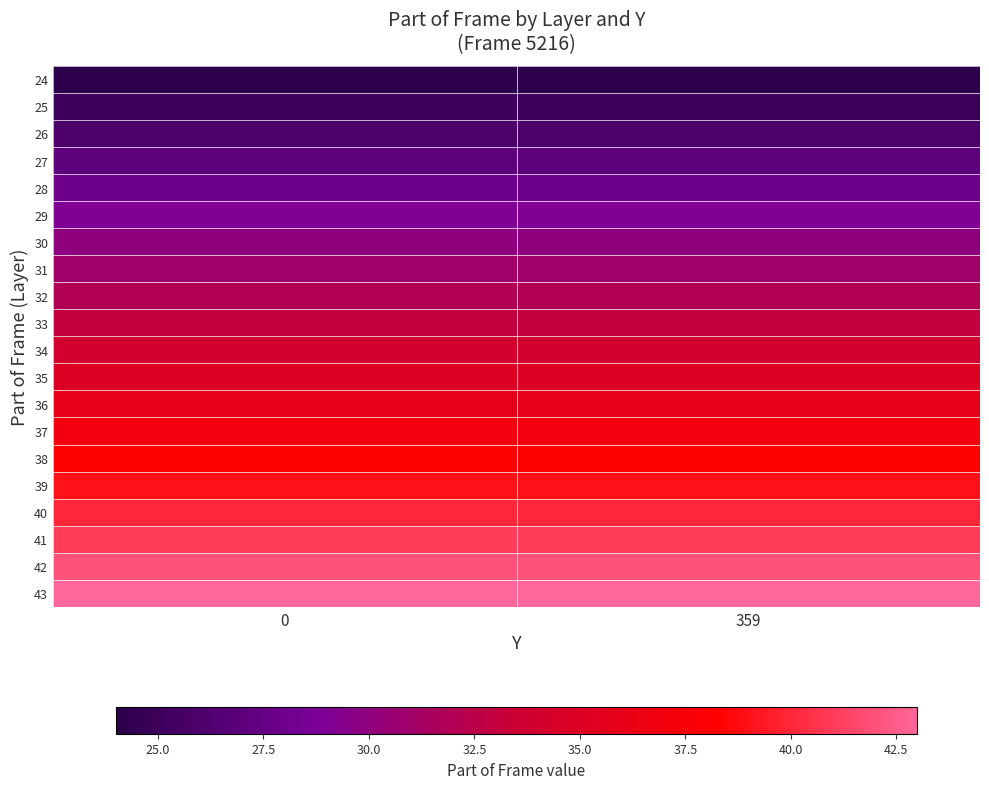

At how many categories does at least one series exceed 30?

2